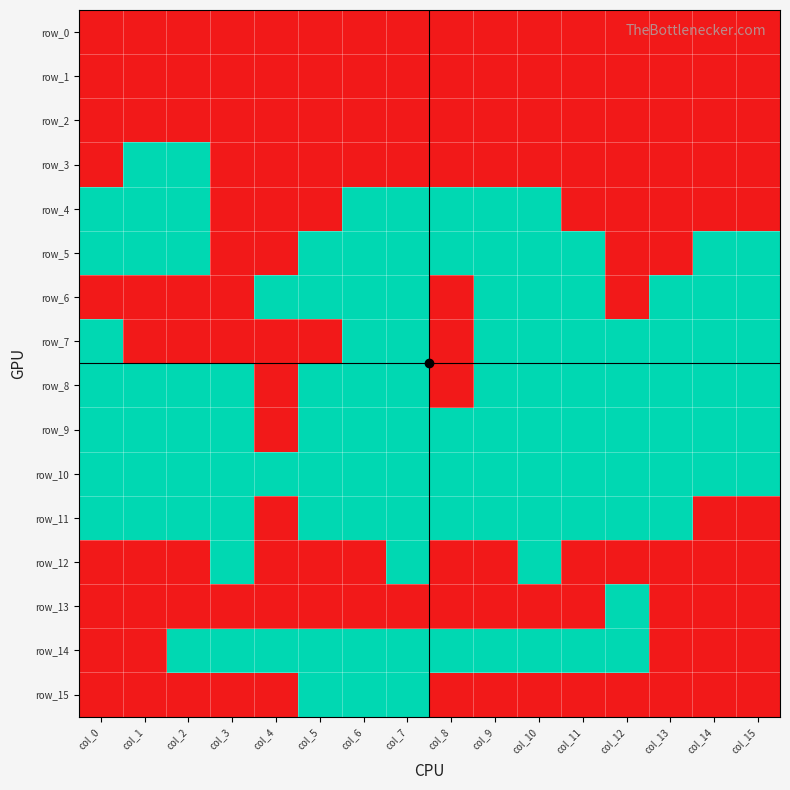

Between col_4 and col_6, which series saw the biggest shift?

row_4